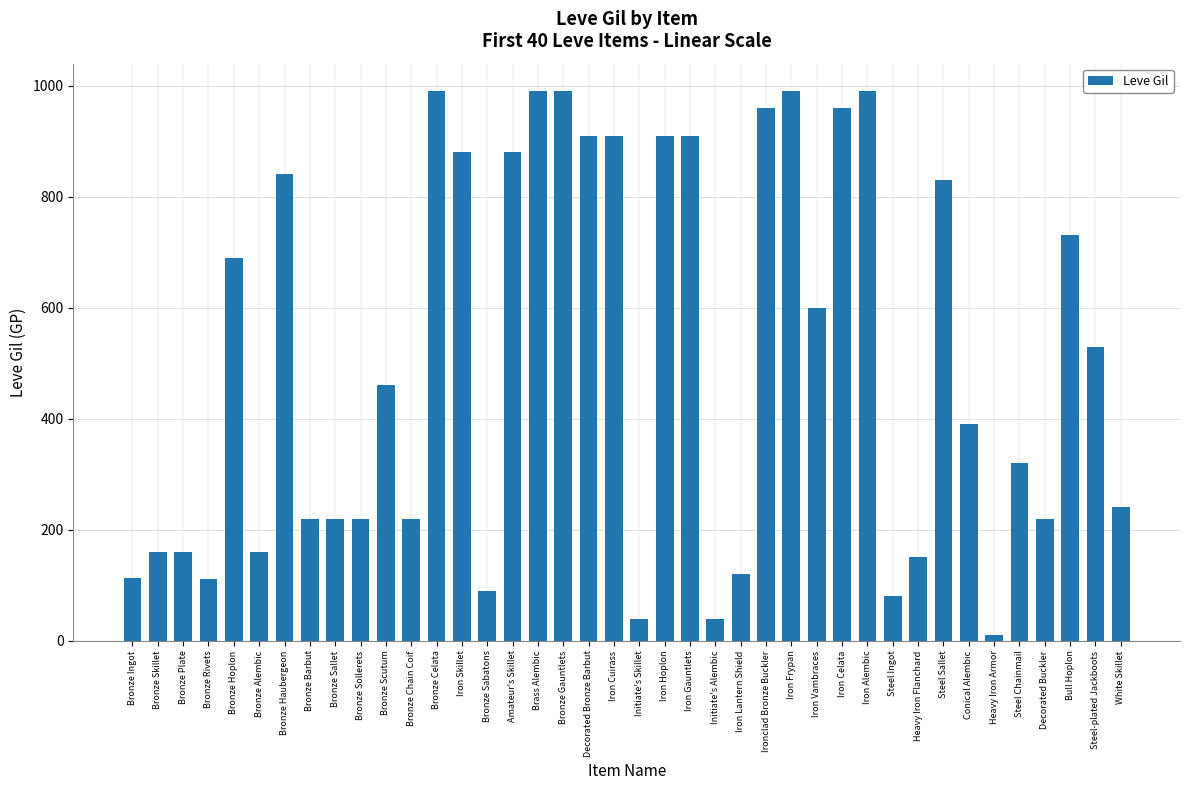

Where does the data first go above 460?

Bronze Hoplon